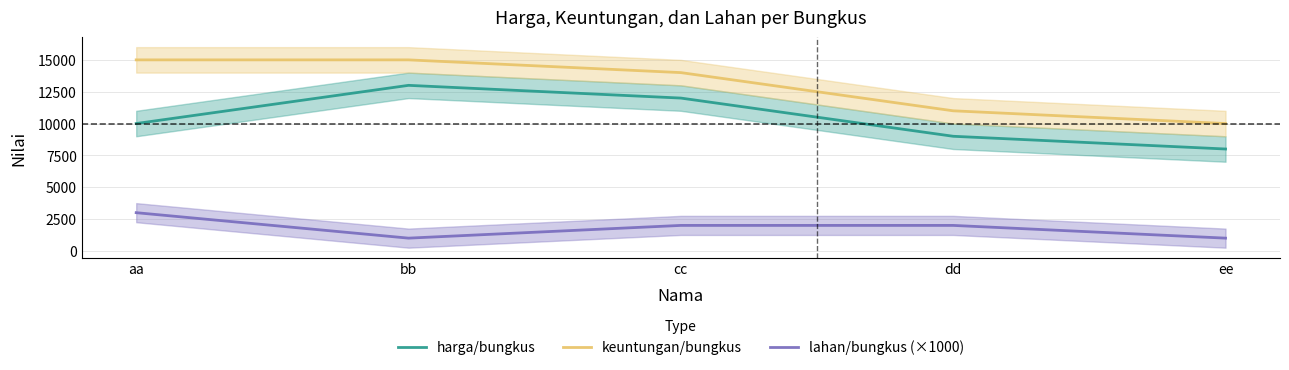

What is the difference between the maximum and minimum values in the keuntungan/bungkus series?

5000